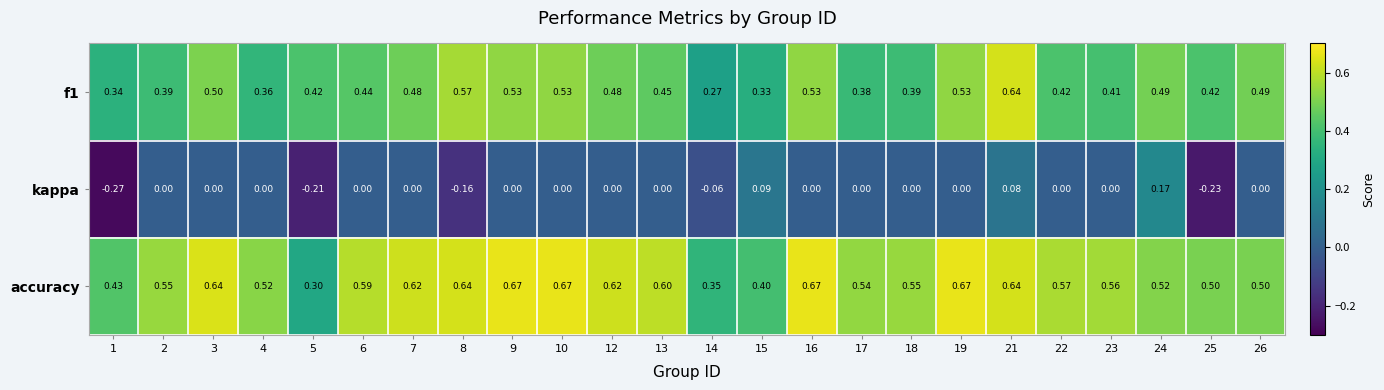

Is the value of f1 at 23 greater than the value of accuracy at 2?

No